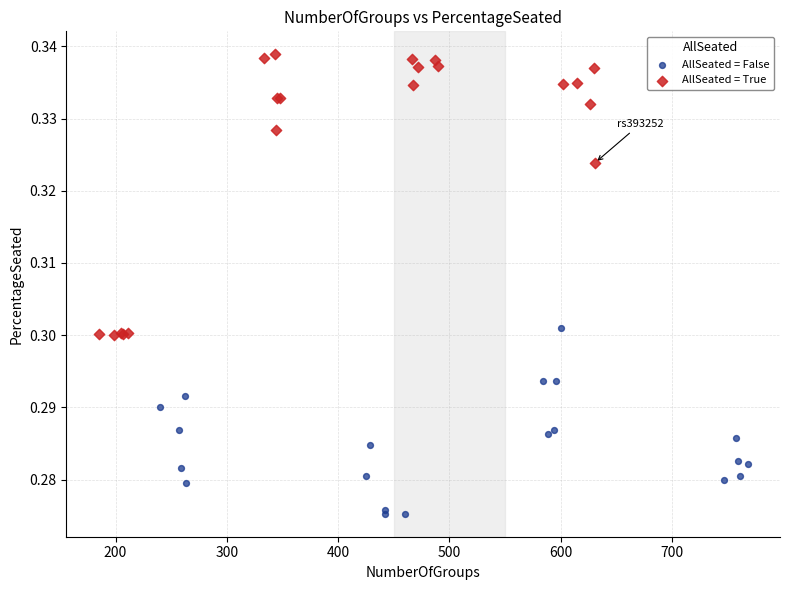

Which series has the widest spread of Y values?

AllSeated = True